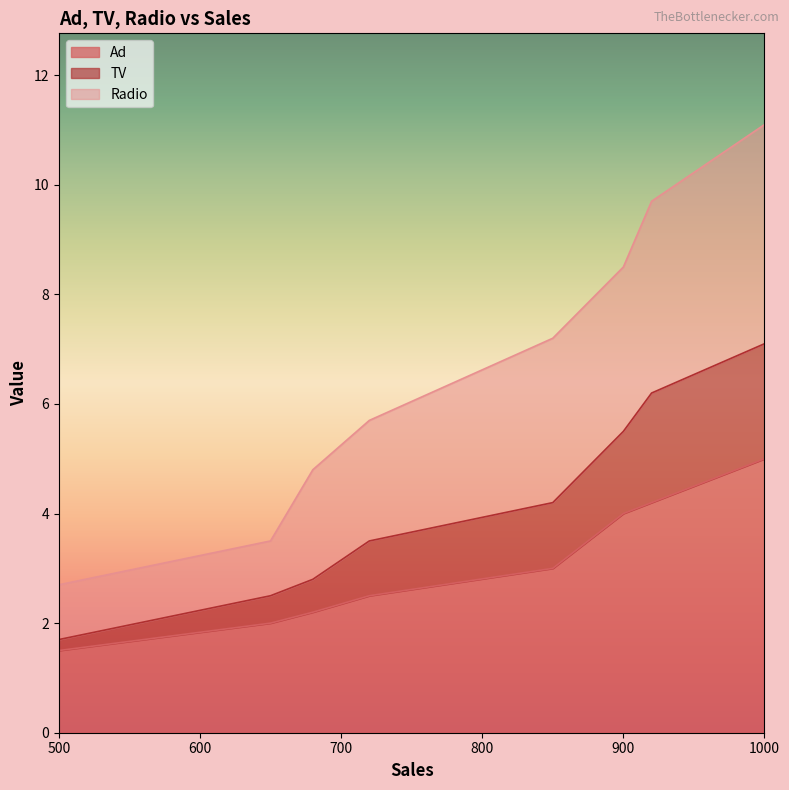

Rank the categories by Radio value from highest to lowest.

1000, 920, 900, 850, 720, 680, 650, 500